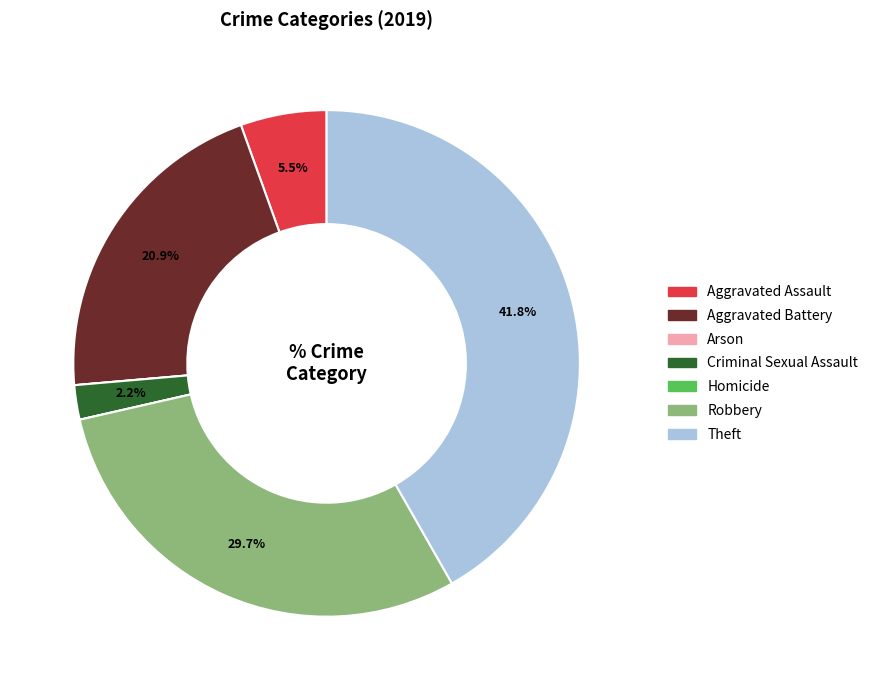

Does any single category account for the majority?

No